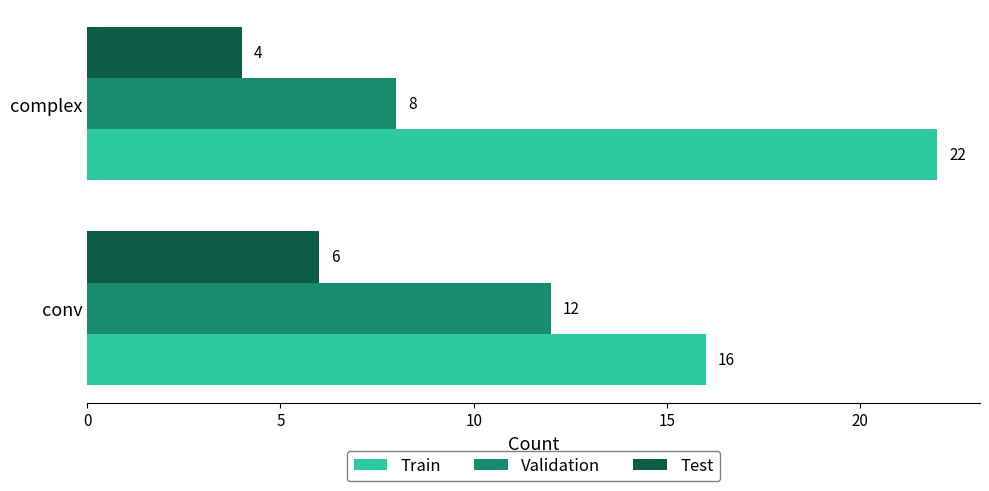

Which label corresponds to the smallest value in the chart?

complex